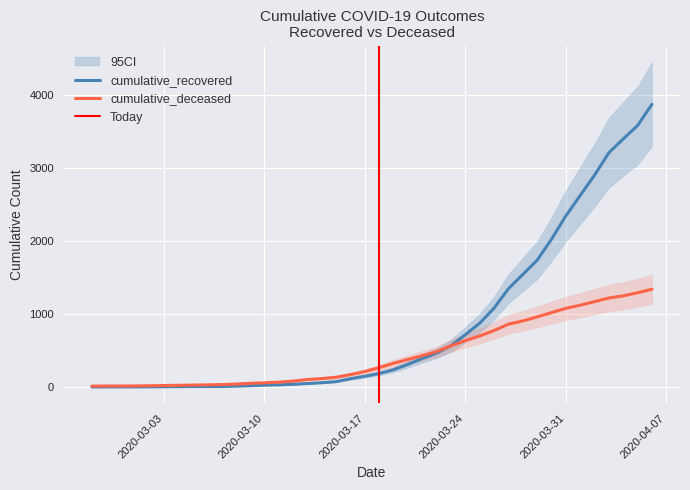

The value of cumulative_deceased at 2020-03-30 is 1019. True or false?

True